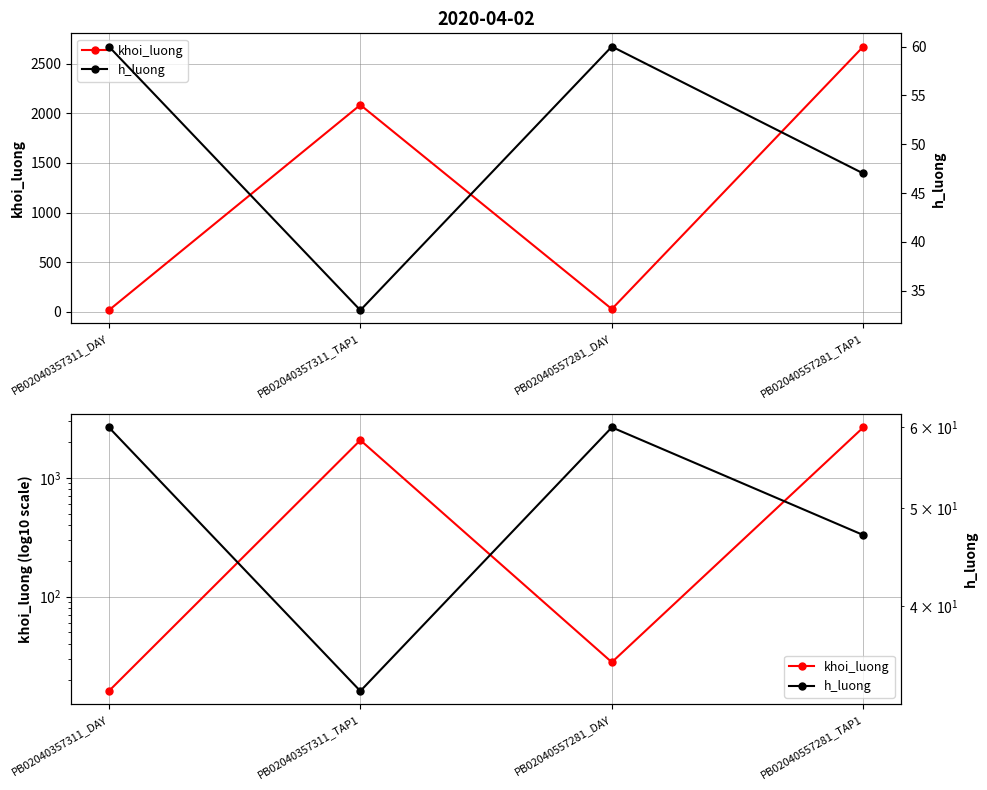

Which series ends up on top after the final intersection of khoi_luong and h_luong?

khoi_luong